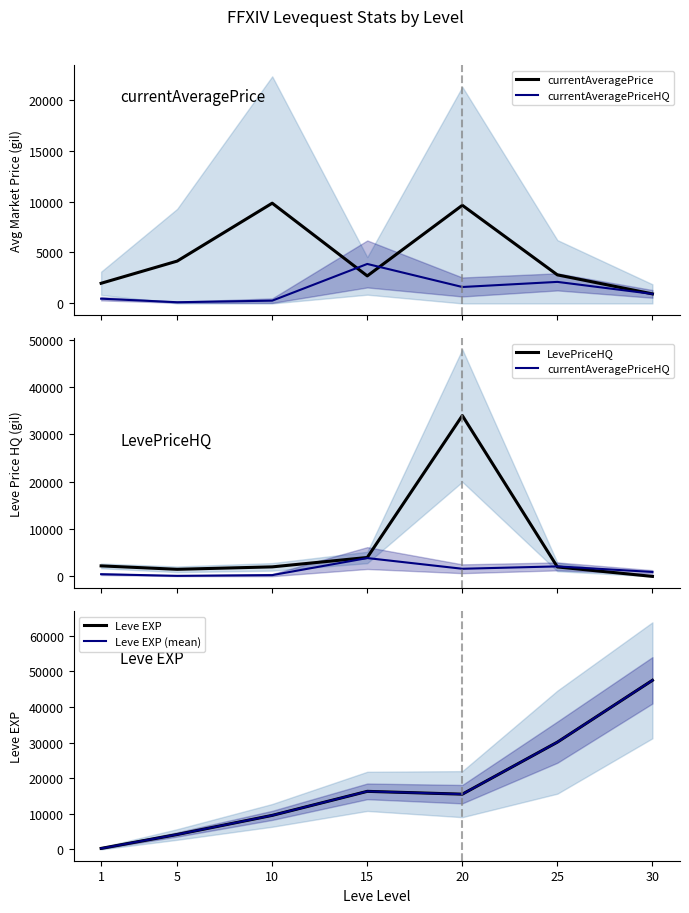

The value of currentAveragePrice at 5 is 4153.8. True or false?

True